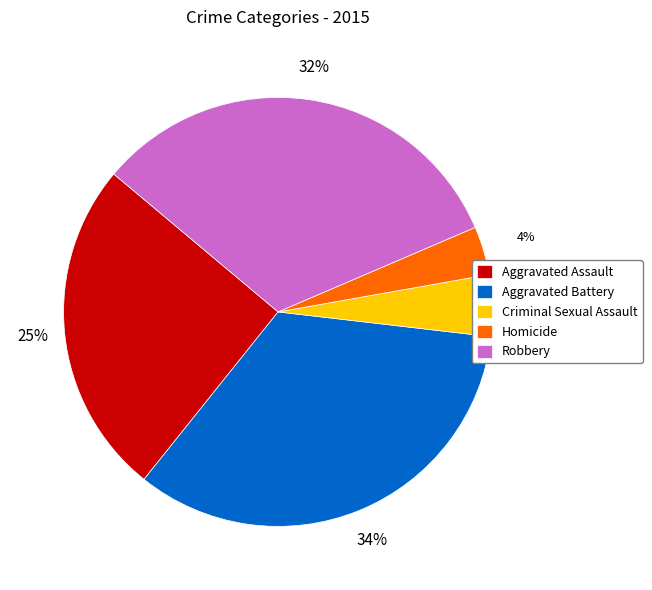

Does Robbery represent more than half of the total?

No